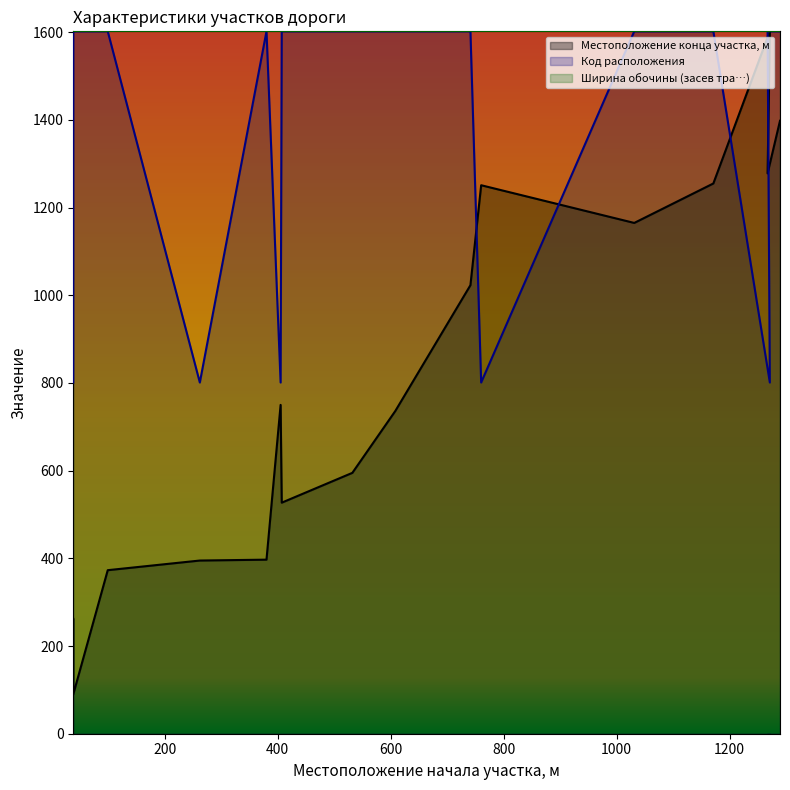

Between 405 and 1171, which series saw the biggest shift?

Код расположения